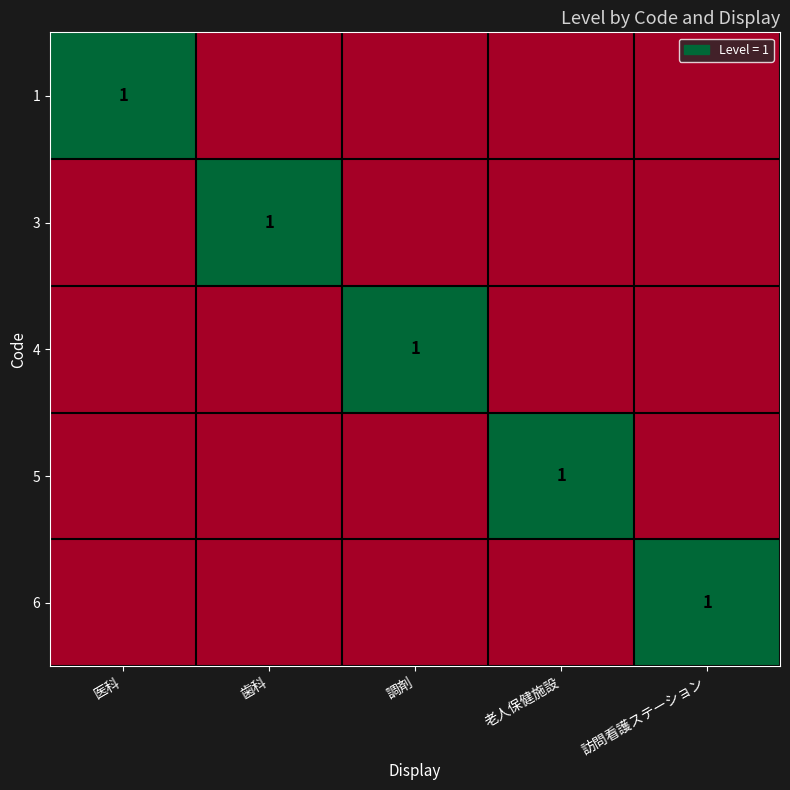

True or false: 3 has a value of 2 at 歯科.

False